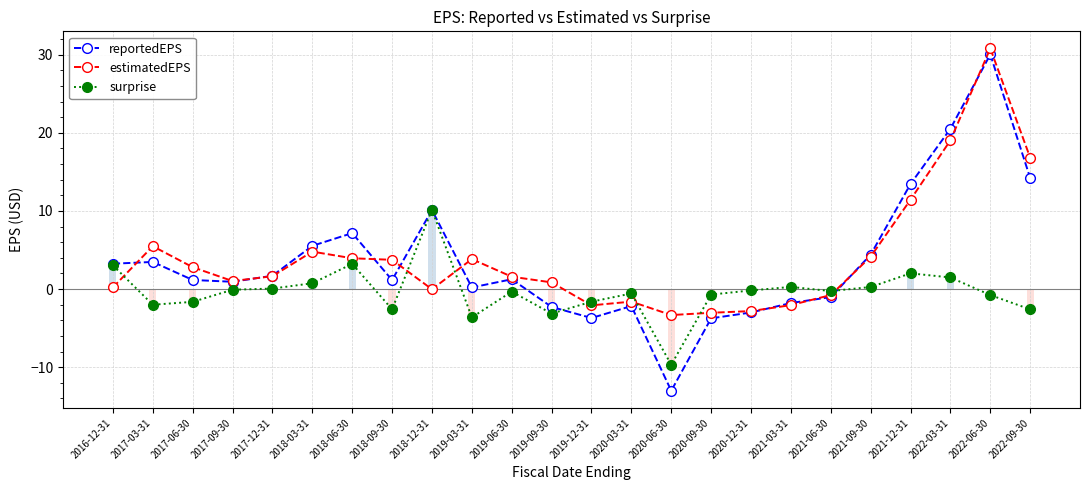

Which series has the largest total across all categories?

estimatedEPS